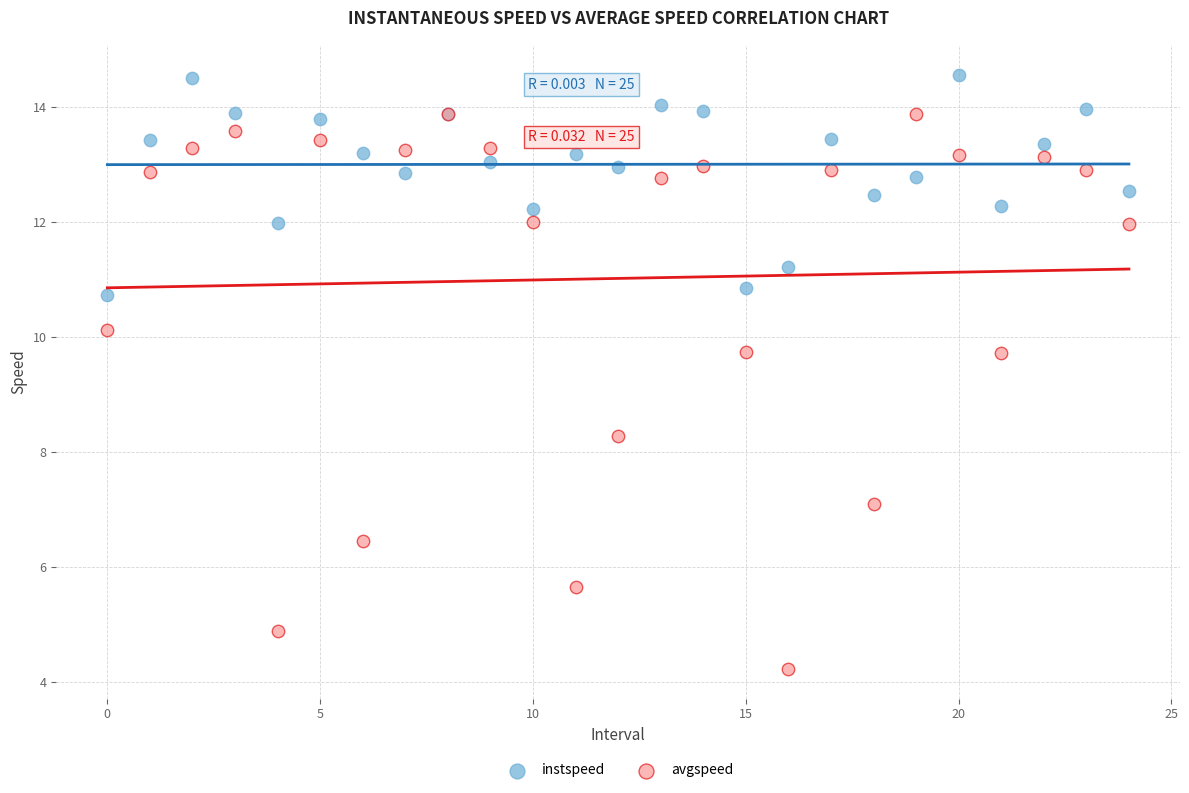

Which series contains the highest Y value?

instspeed